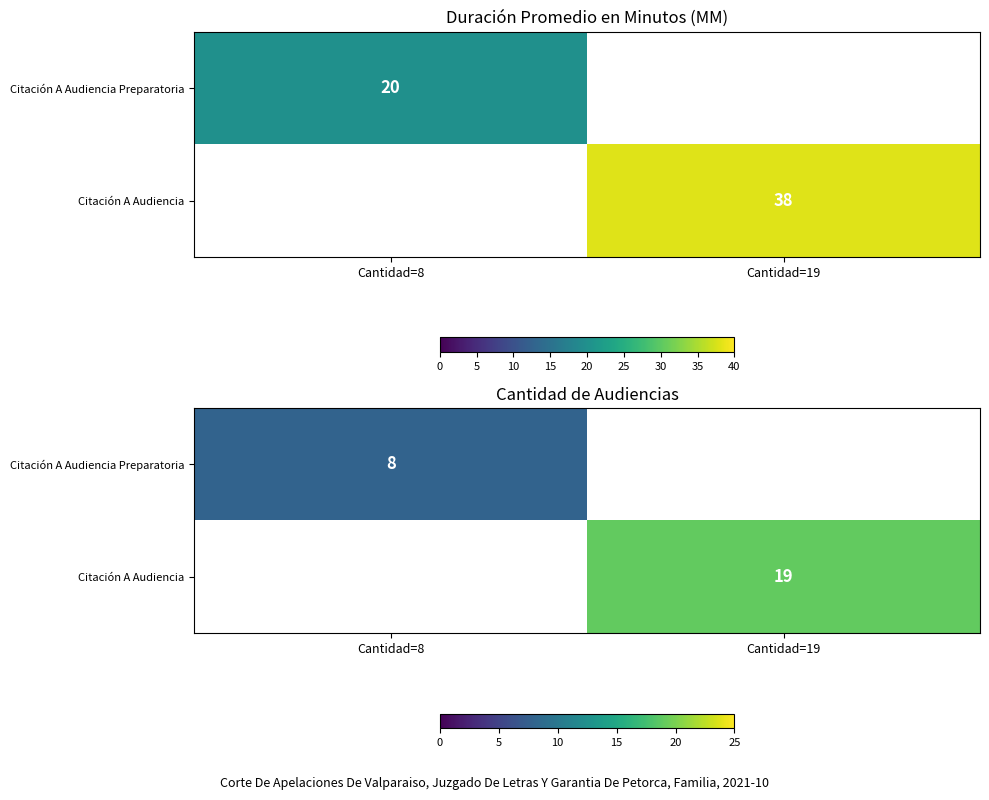

What is the minimum value shown in the chart?

8.0